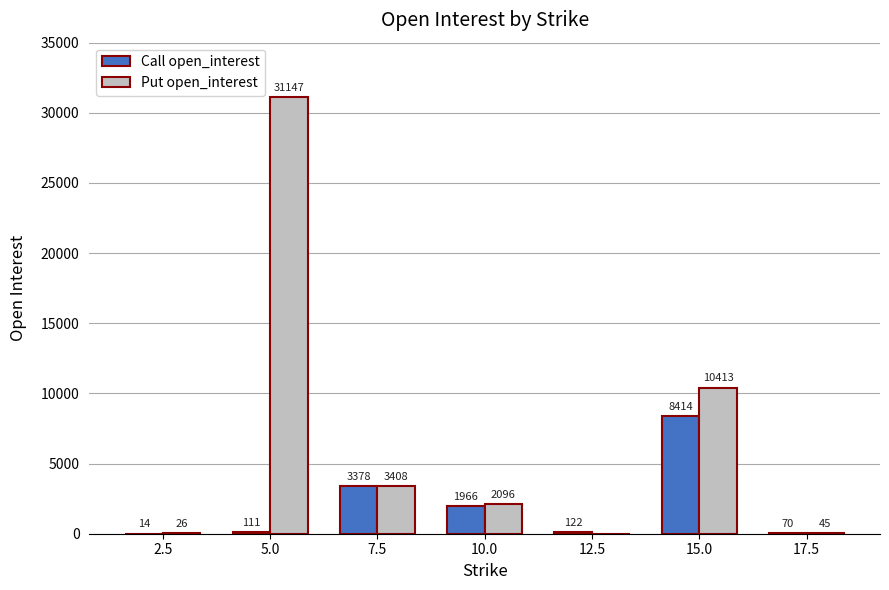

Reading left to right, extract all data points from this chart.

Call open_interest: 14	111	3378	1966	122	8414	70
Put open_interest: 26	31147	3408	2096	0	10413	45